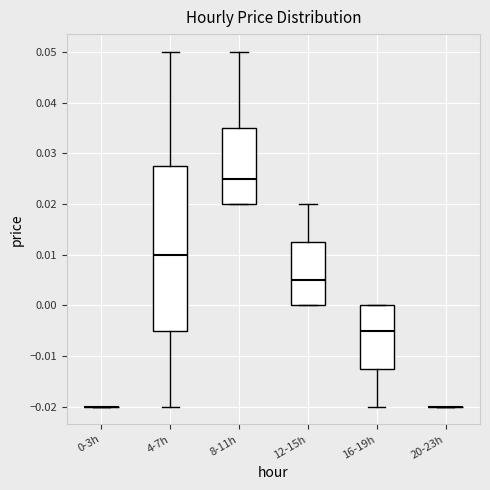

Reading left to right, read every box against the y-axis: the position of its median line, the range the box covers, and the ends of its whiskers. The values are not printed on the chart, so give them approximately, as read against the axis.

0-3h: box collapsed to a line at -0.020, whiskers -0.020 to -0.020
4-7h: median 0.010, box -0.005 to 0.028, whiskers -0.020 to 0.050
8-11h: median 0.025, box 0.020 to 0.035, whiskers 0.020 to 0.050
12-15h: median 0.005, box 0.000 to 0.013, whiskers 0.000 to 0.020
16-19h: median -0.005, box -0.012 to 0.000, whiskers -0.020 to 0.000
20-23h: box collapsed to a line at -0.020, whiskers -0.020 to -0.020